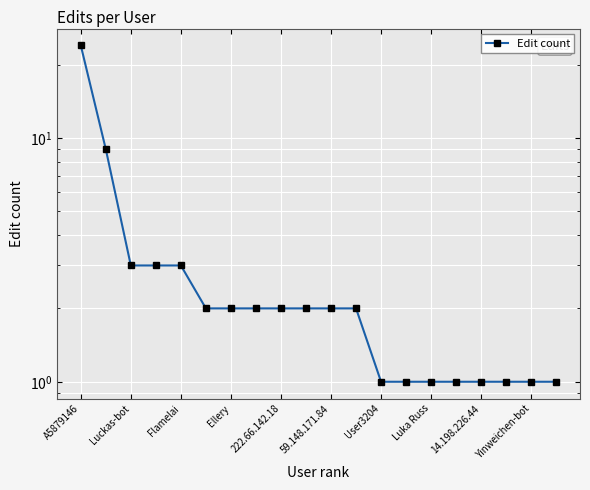

What is the change in value from Luckas-bot to User3204?

-2